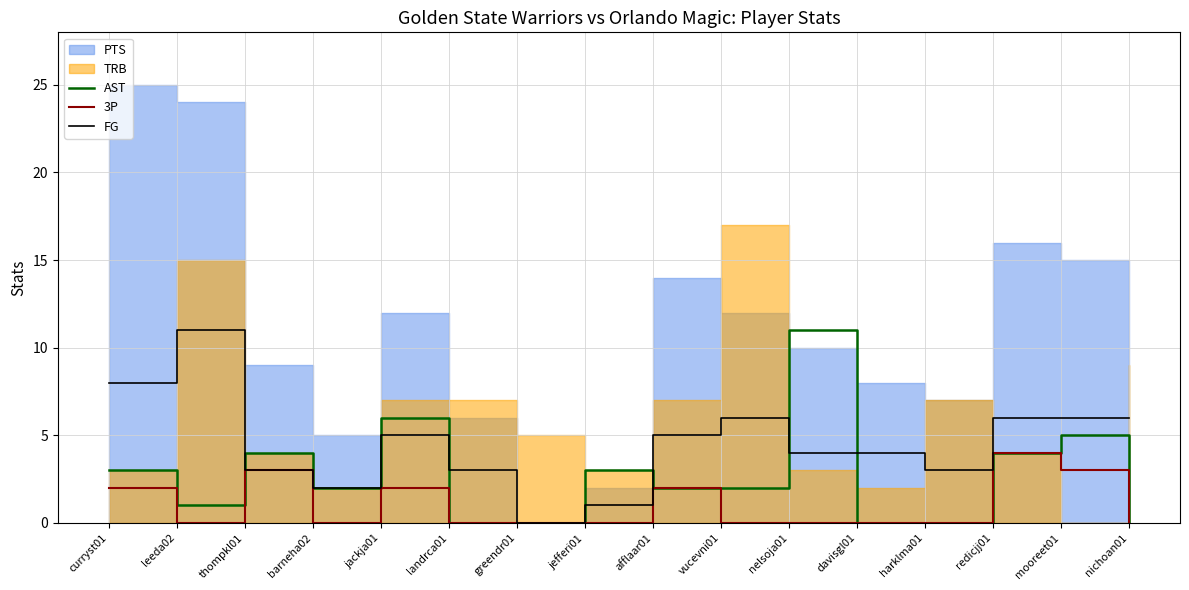

Is it true that AST equals 11 at nelsoja01?

True